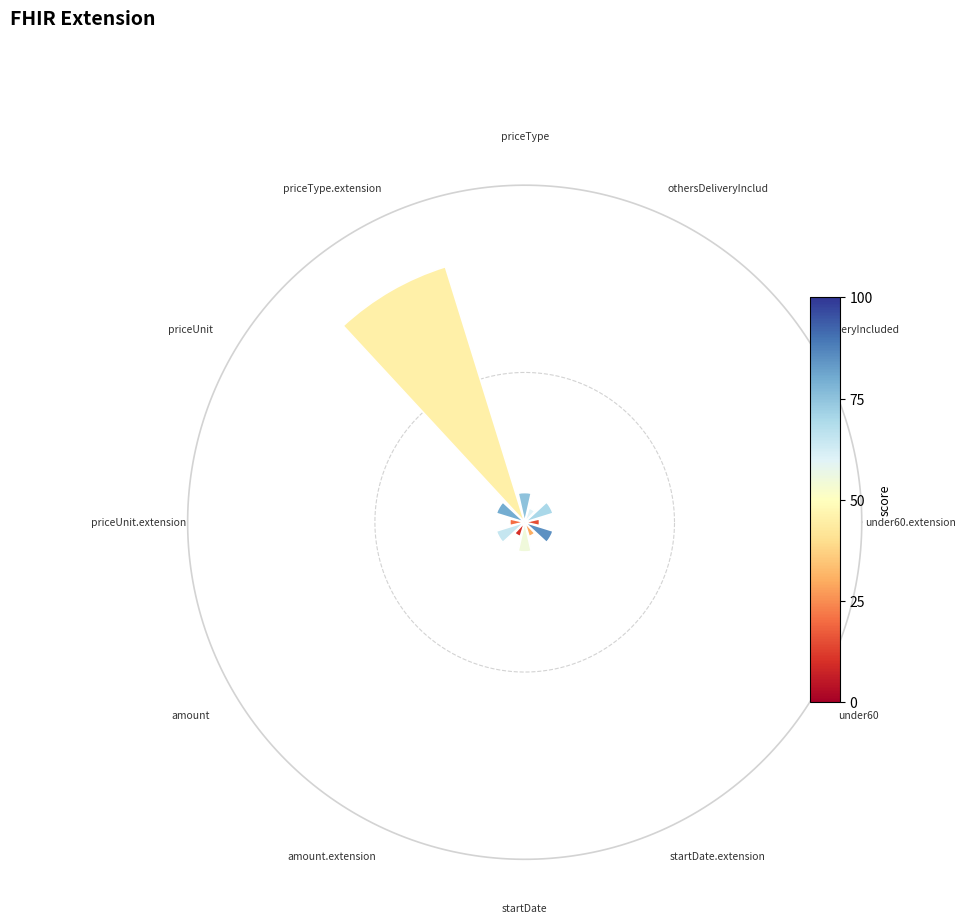

Which category has the smallest portion of the pie?

priceUnit.extension